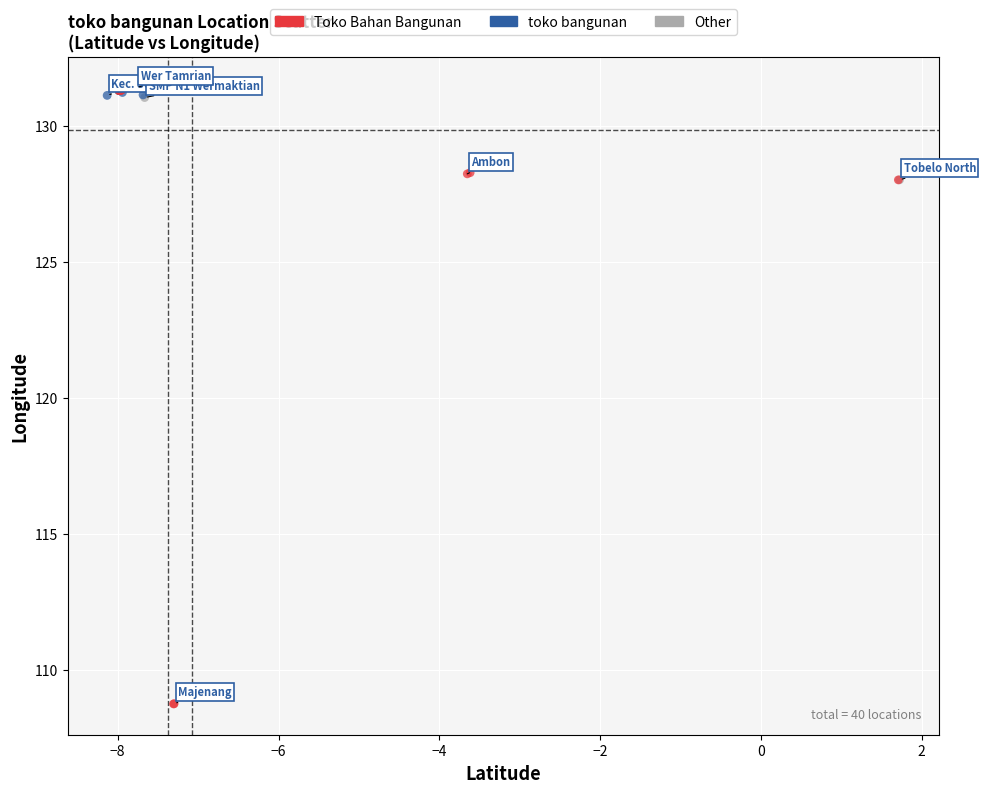

Which series contains the lowest Y value?

Toko Bahan Bangunan